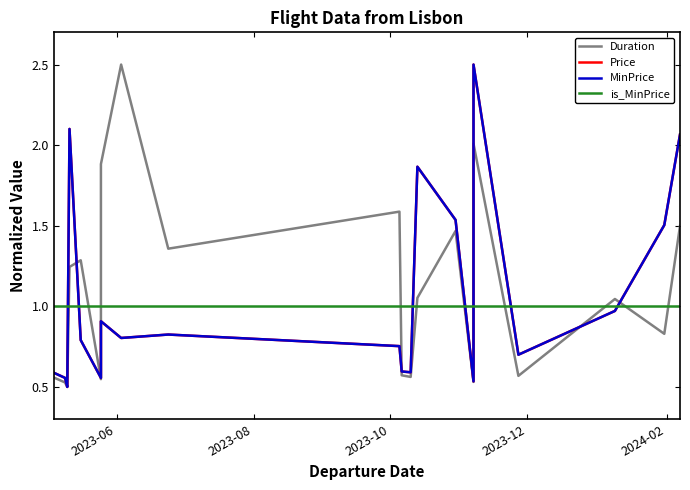

How many interior local peaks does the Price series have?

5